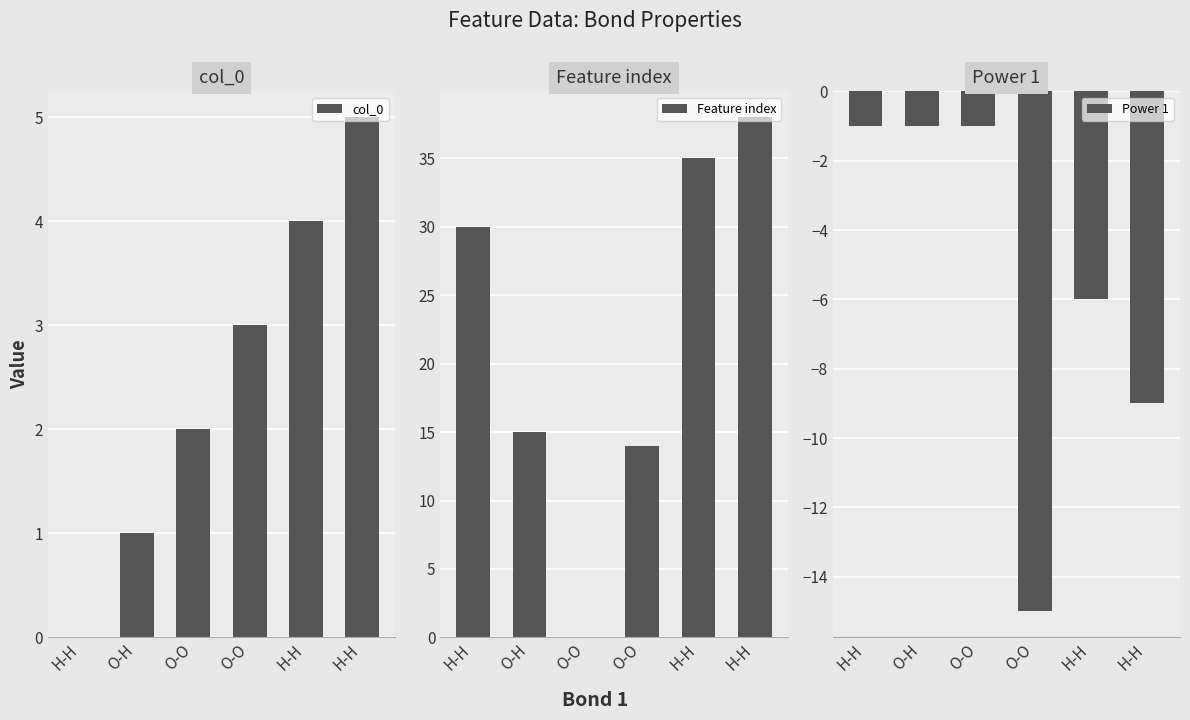

At which label does Feature index reach its peak?

H-H